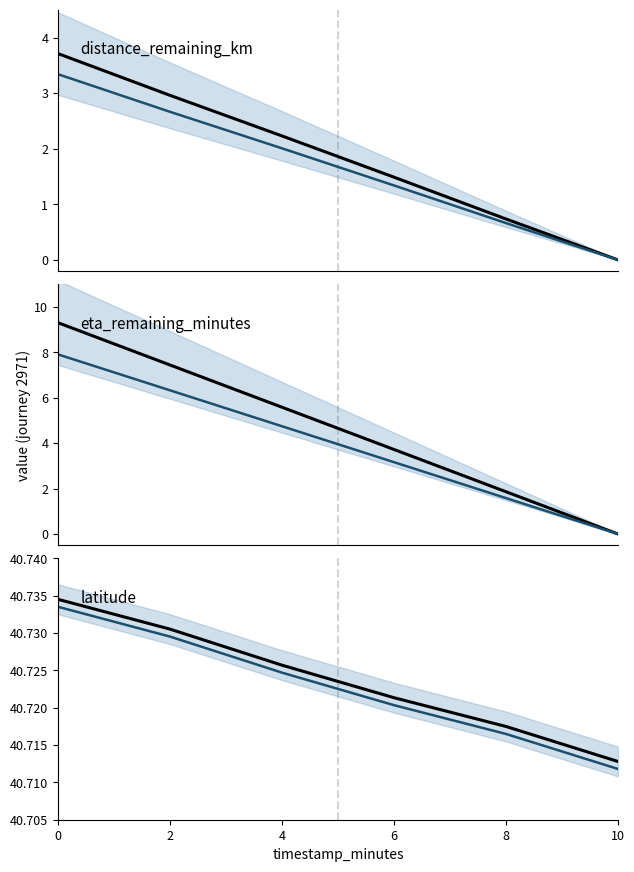

True or false: latitude and distance_remaining_km cross at least once.

False